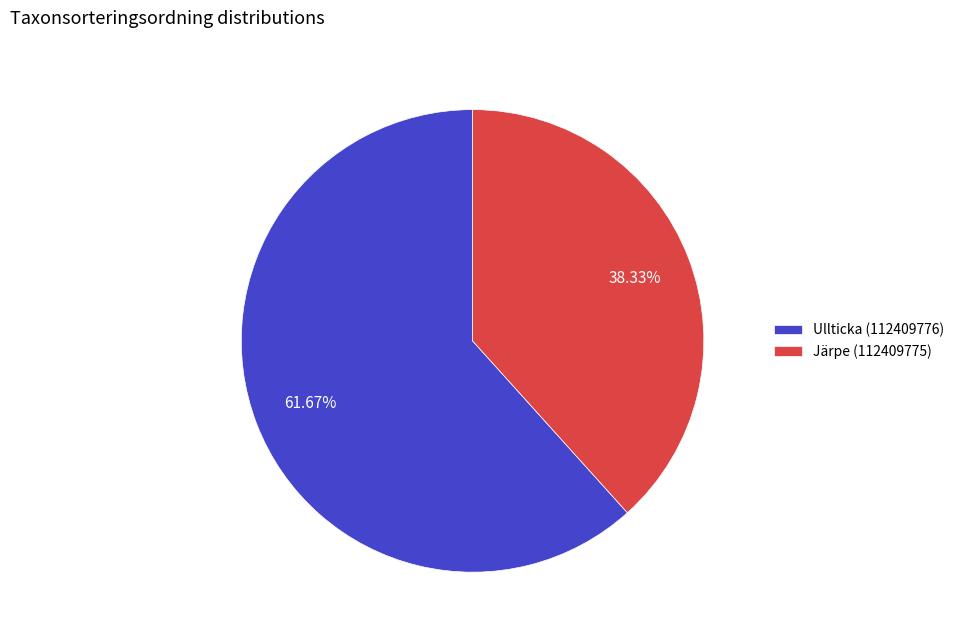

What percentage is the Ullticka (112409776) slice, to the nearest percent?

62%